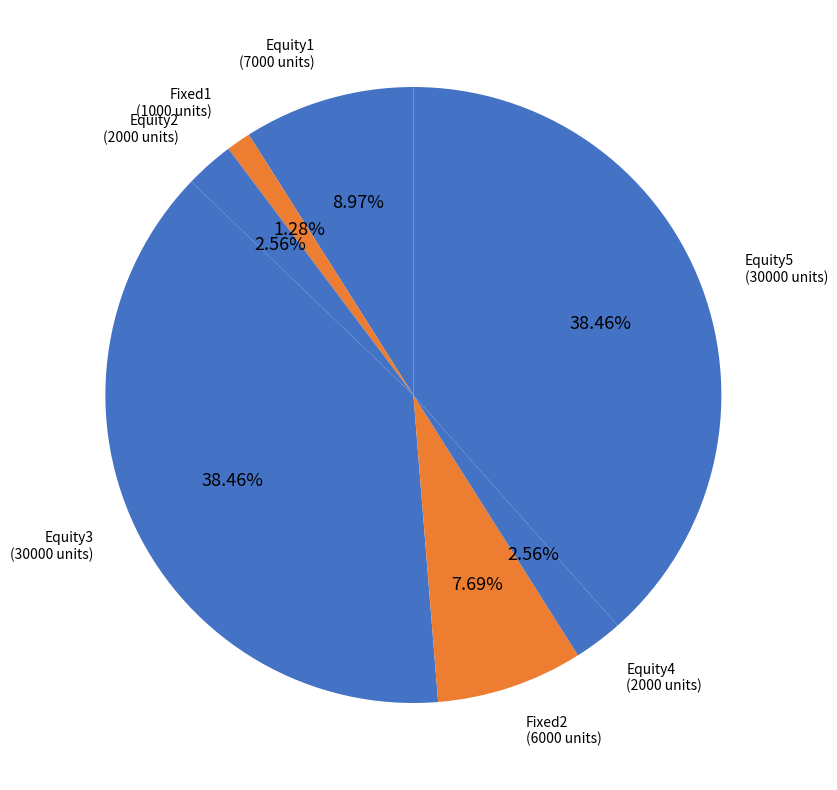

To the nearest percent, what is the difference between the largest and smallest slice percentages?

37%